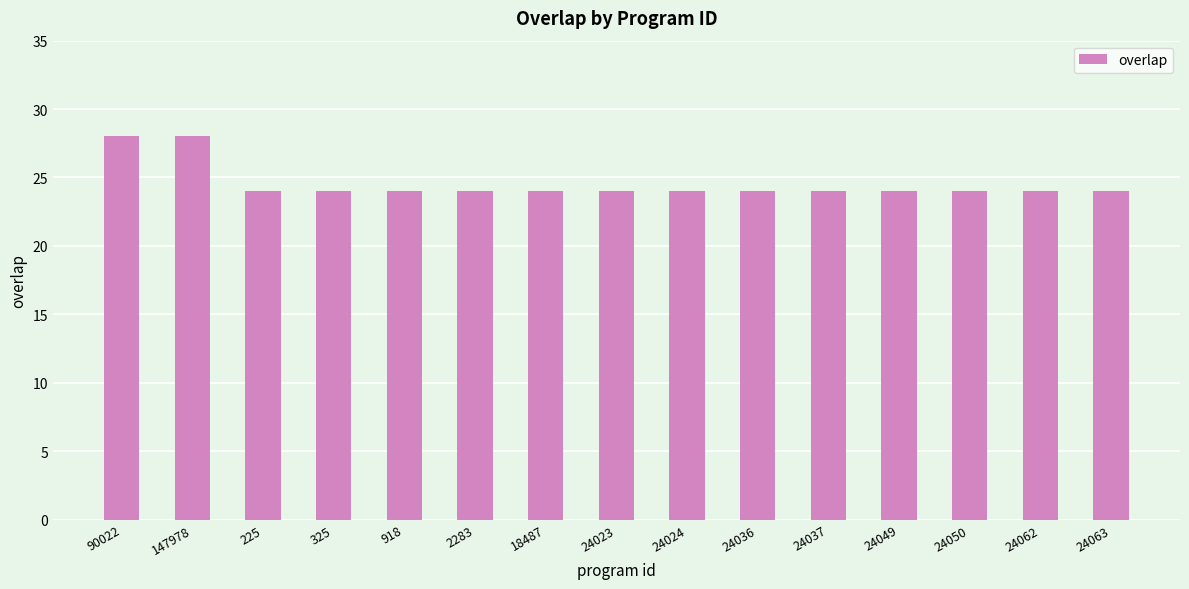

What is the sum of all values?

368